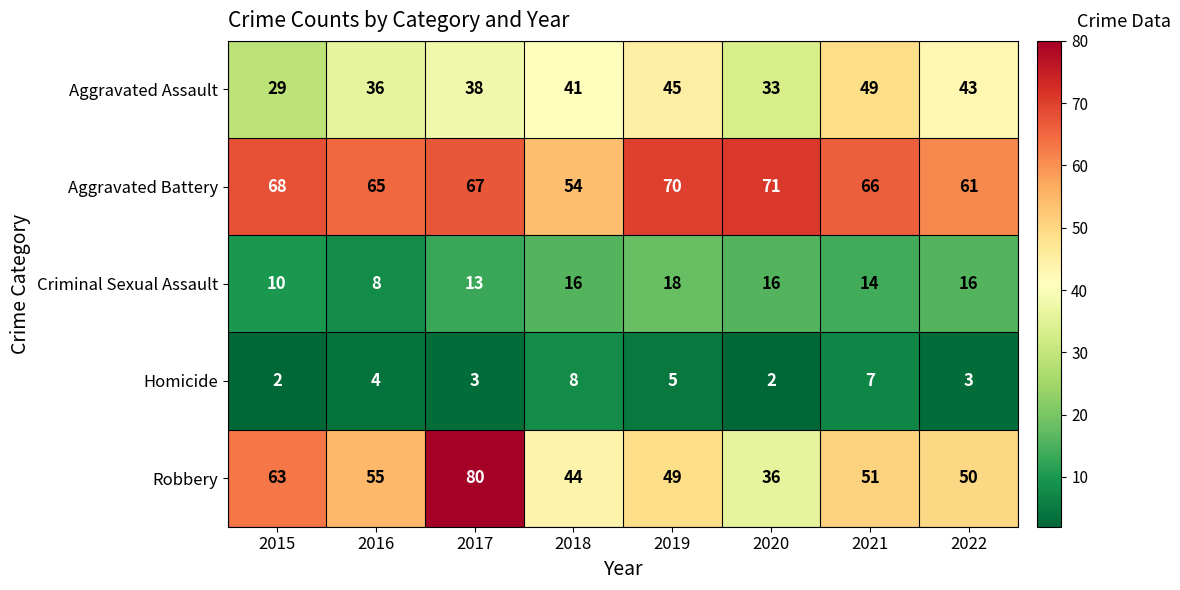

Which series has the largest total across all categories?

Aggravated Battery